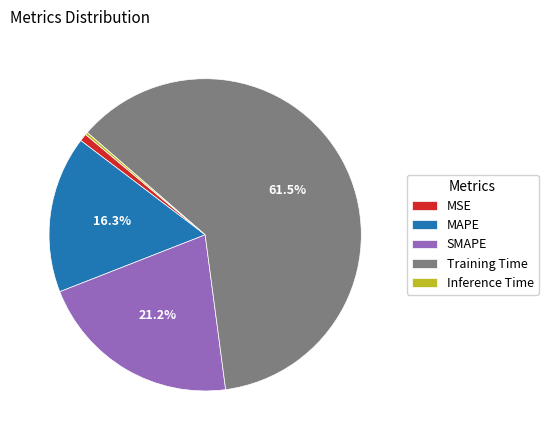

Does any single category account for the majority?

Yes